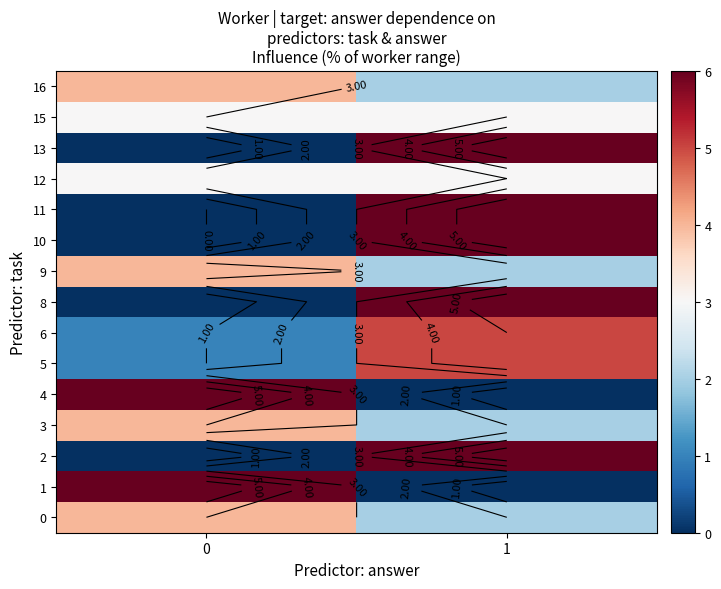

At which category is the sum across all series the highest?

1